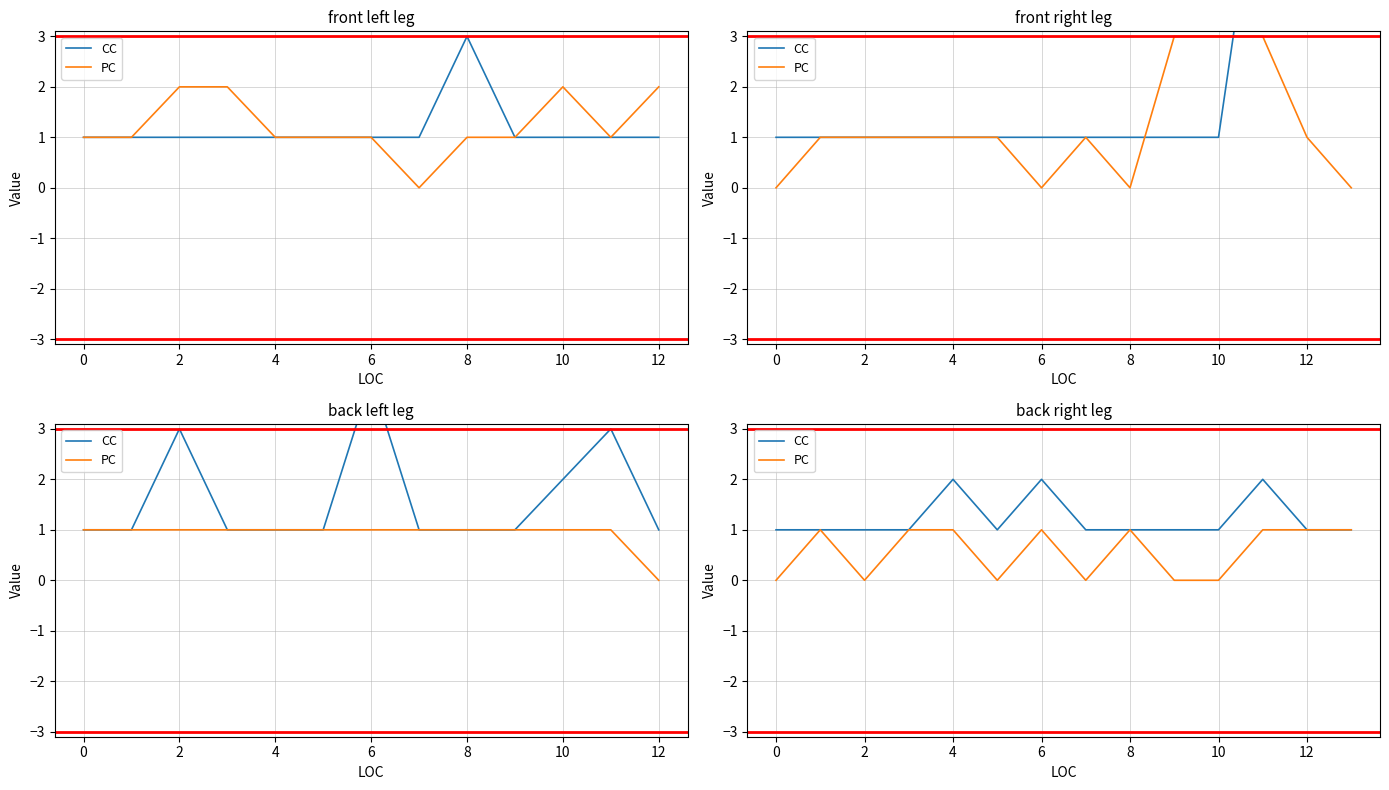

List the series in order of their peak value, highest first.

CC, PC